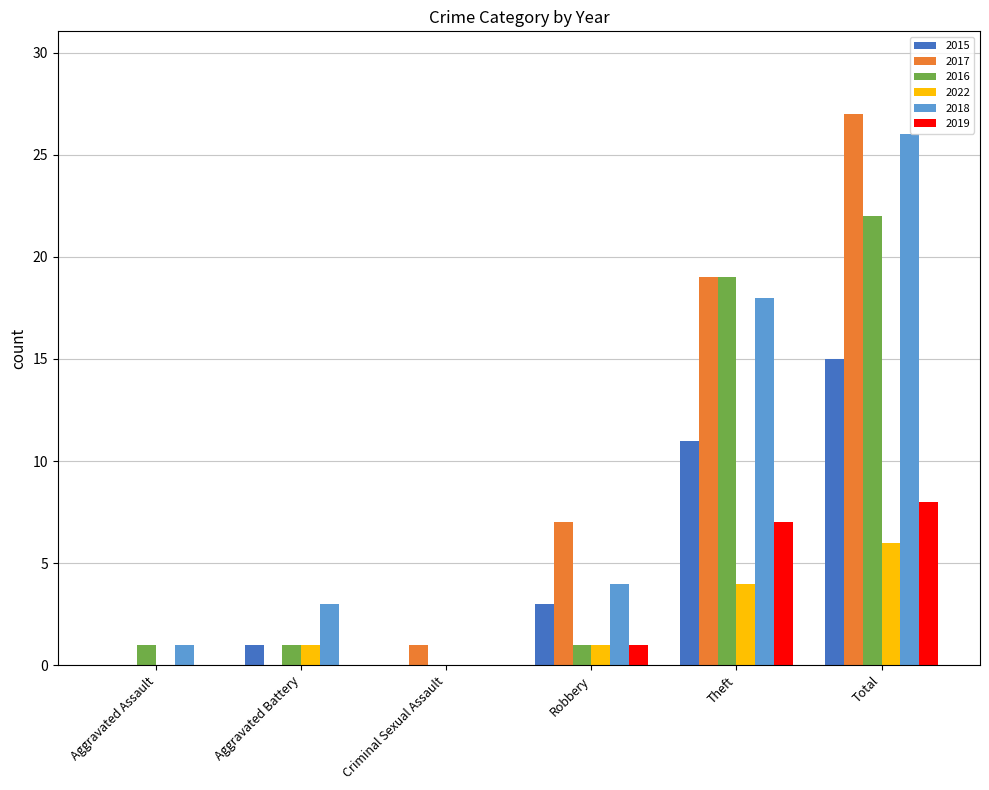

Is it true that 2015 equals 10 at Criminal Sexual Assault?

False